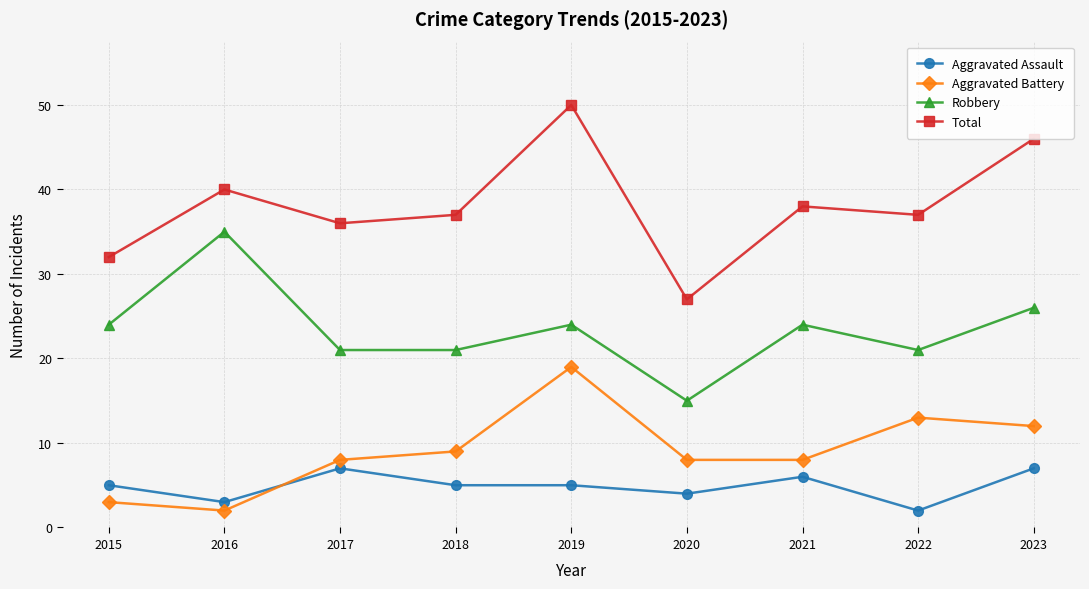

Is the value of Aggravated Assault at 2021 greater than the value of Robbery at 2021?

No